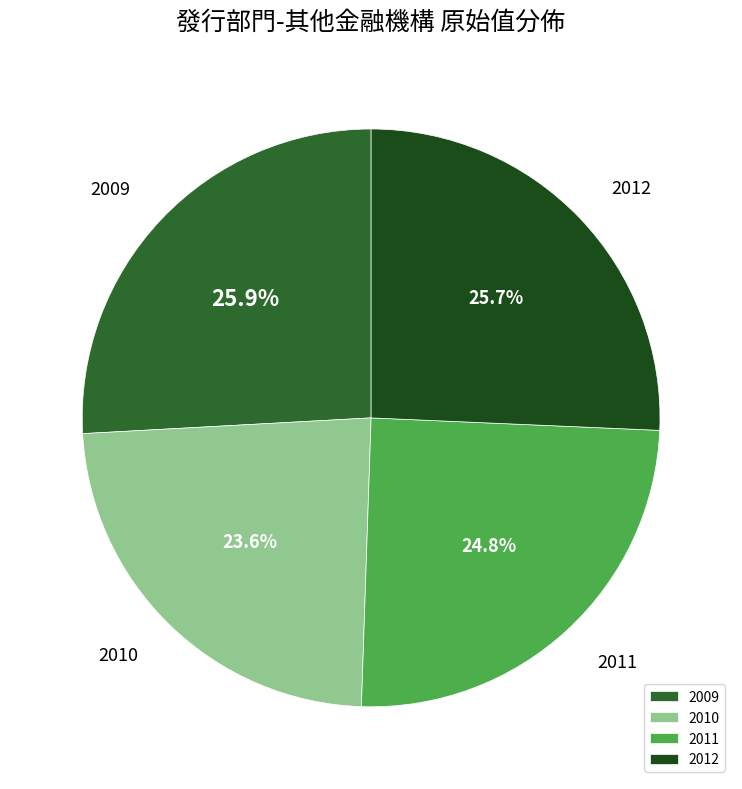

What is the ratio of the value at 2009 to the value at 2012?

1.0